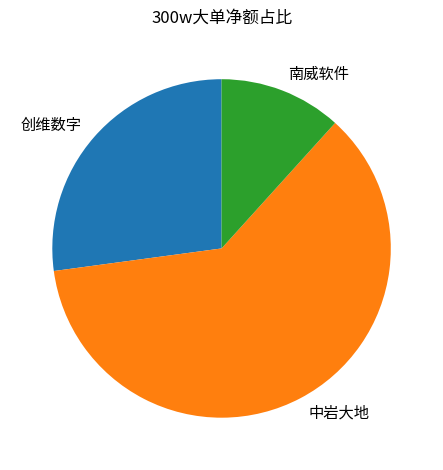

Approximately how many times larger is the value at 南威软件 compared to 创维数字?

0.4